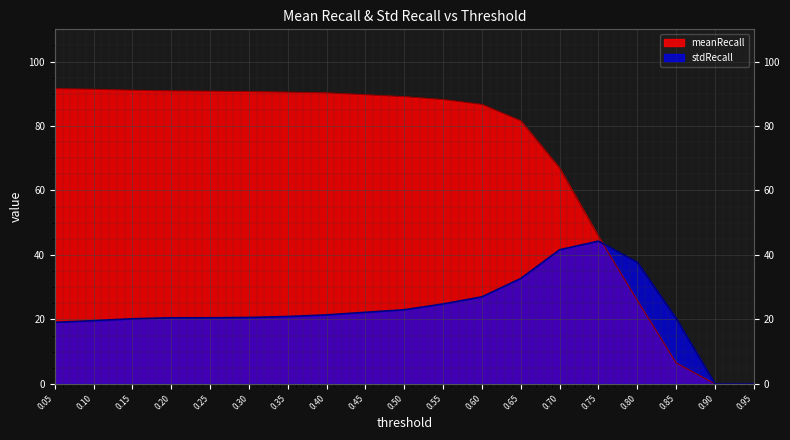

What is the label of the 9th point from the right?

0.55